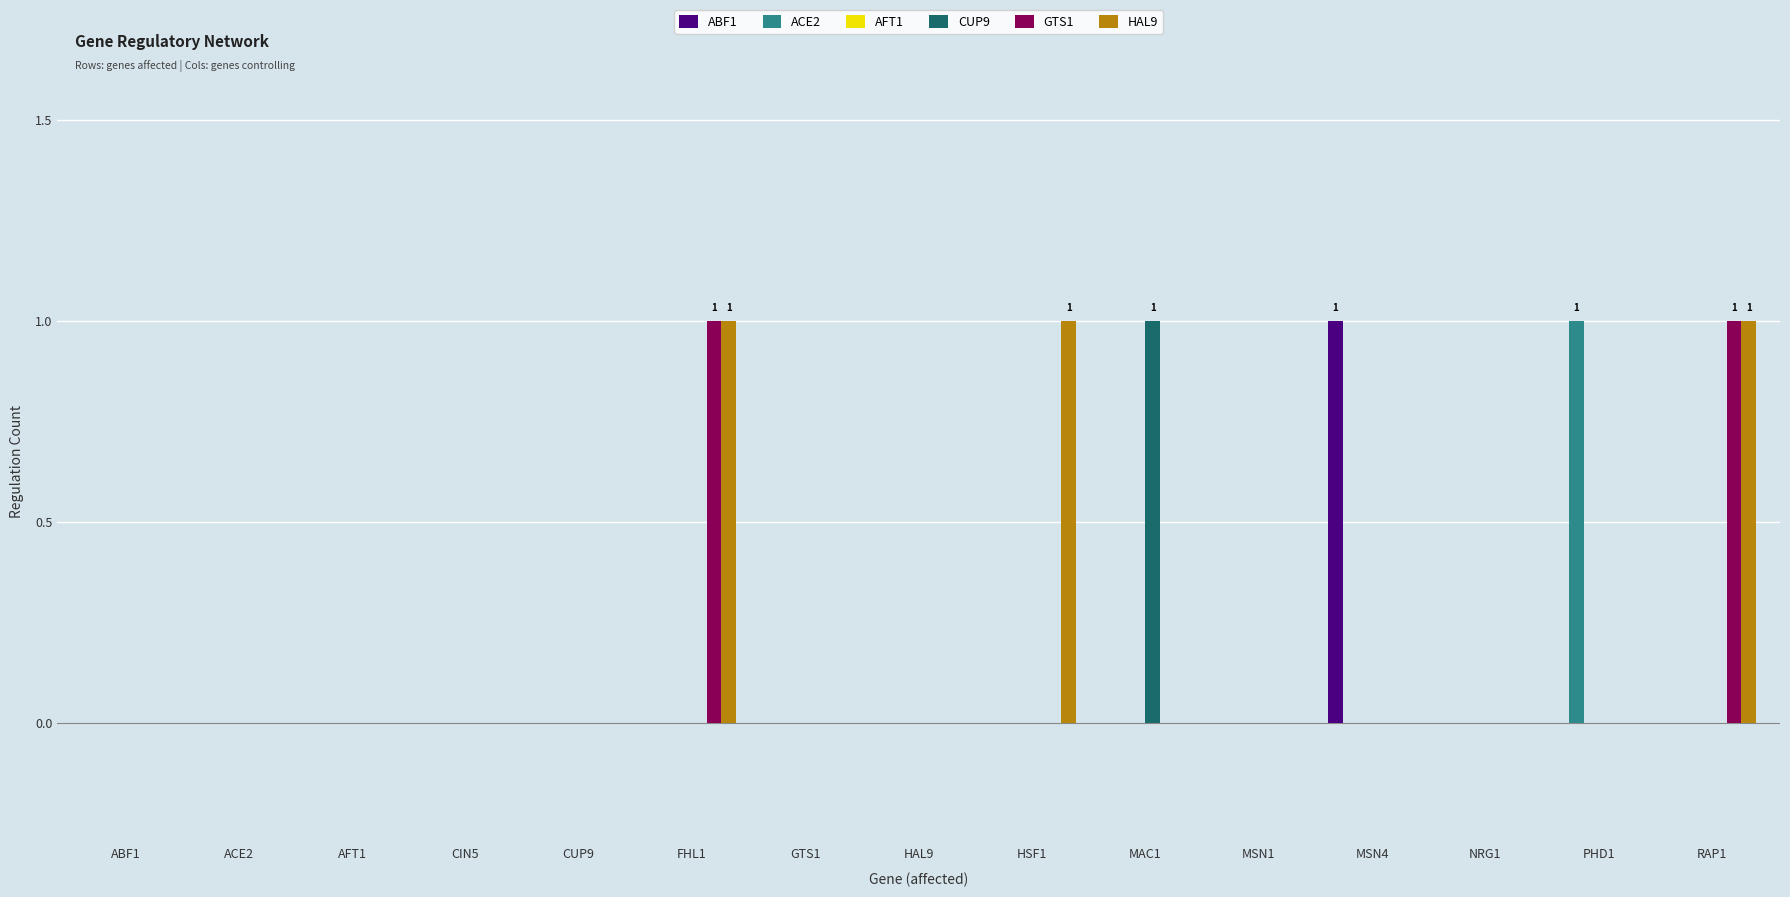

How many GTS1 values are between 0 and 1?

15